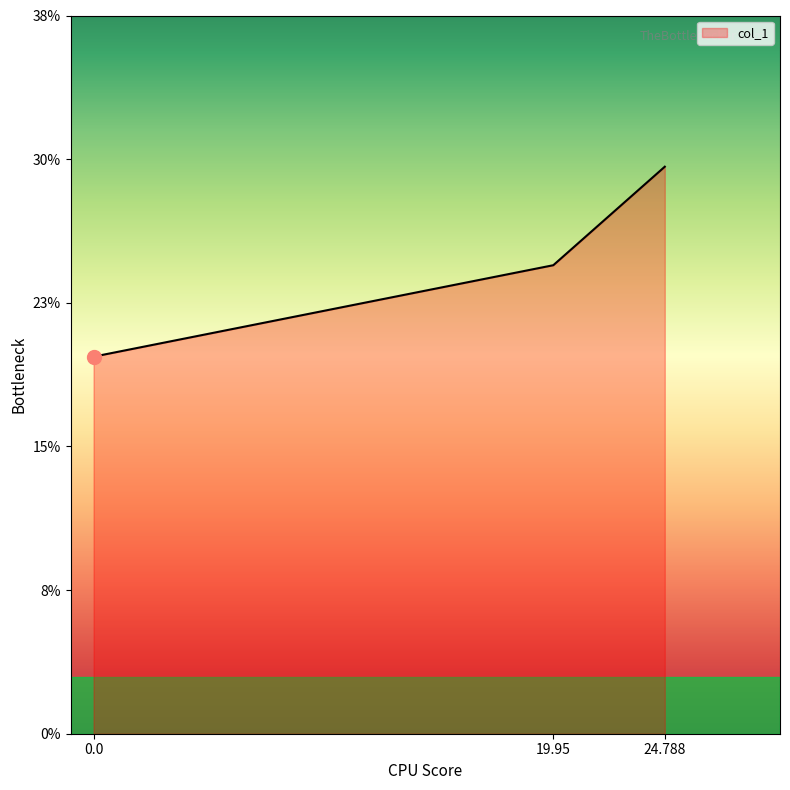

Is it true that the value at 19.95 is 24.8?

True